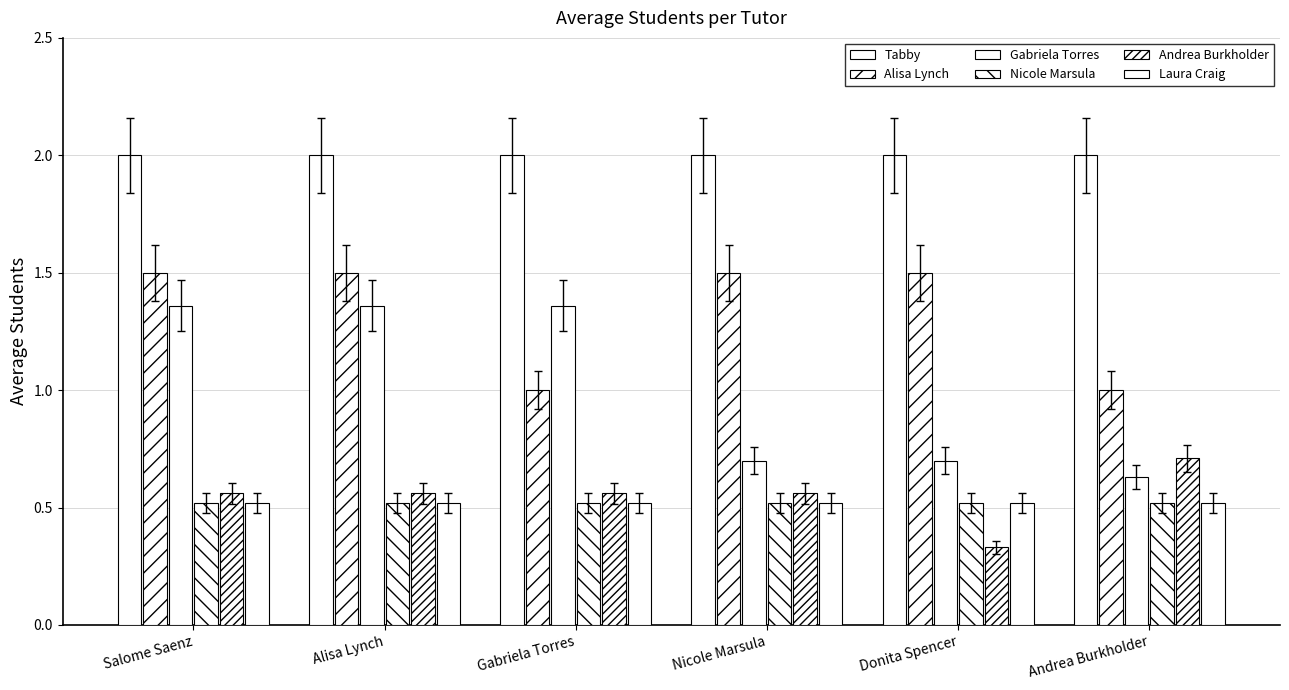

How many data points in Gabriela Torres are above 1?

3